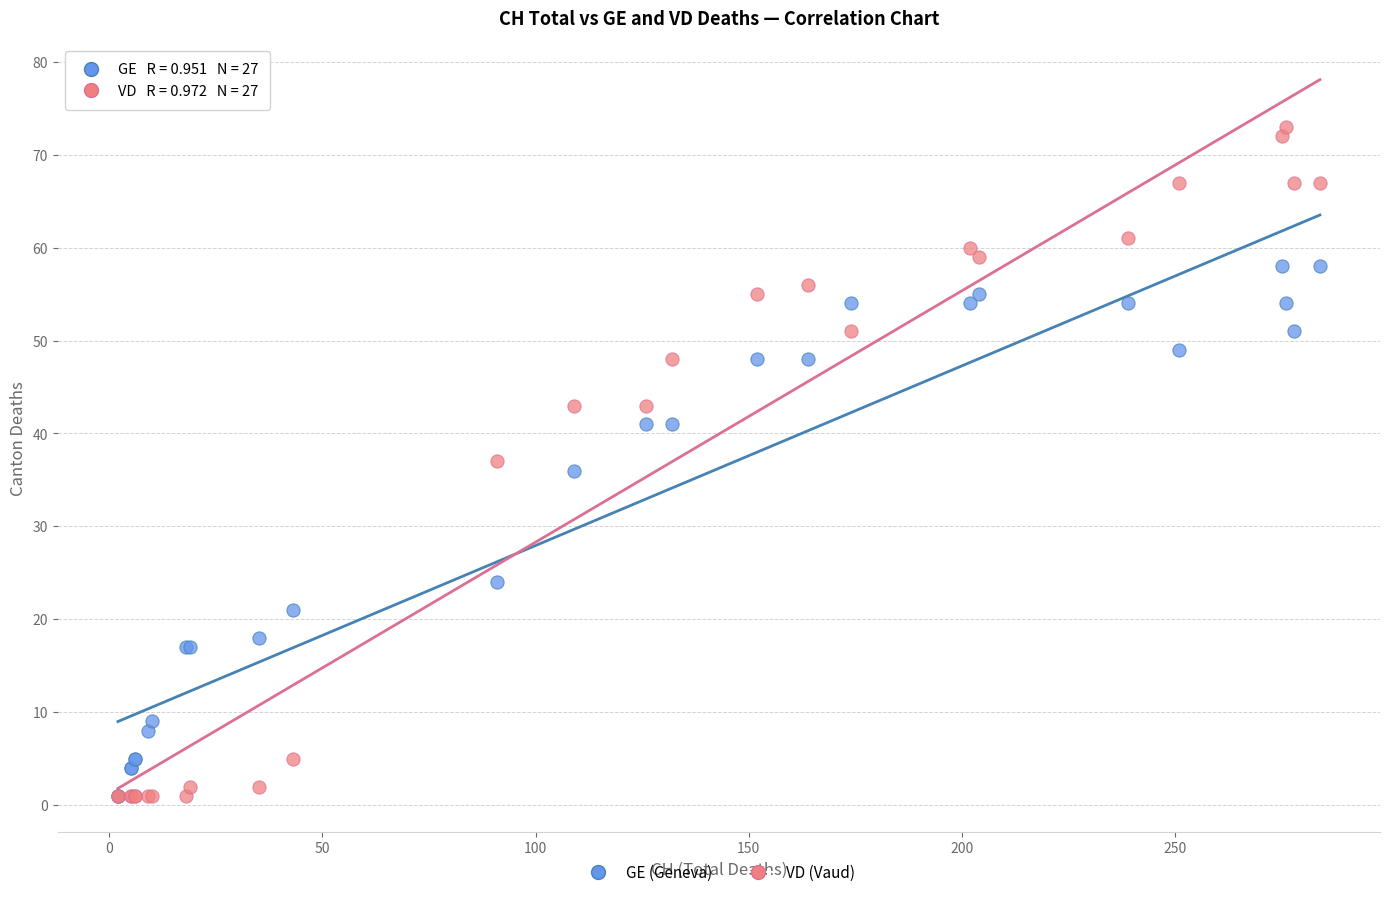

Which series contains the highest Y value?

VD (Vaud)